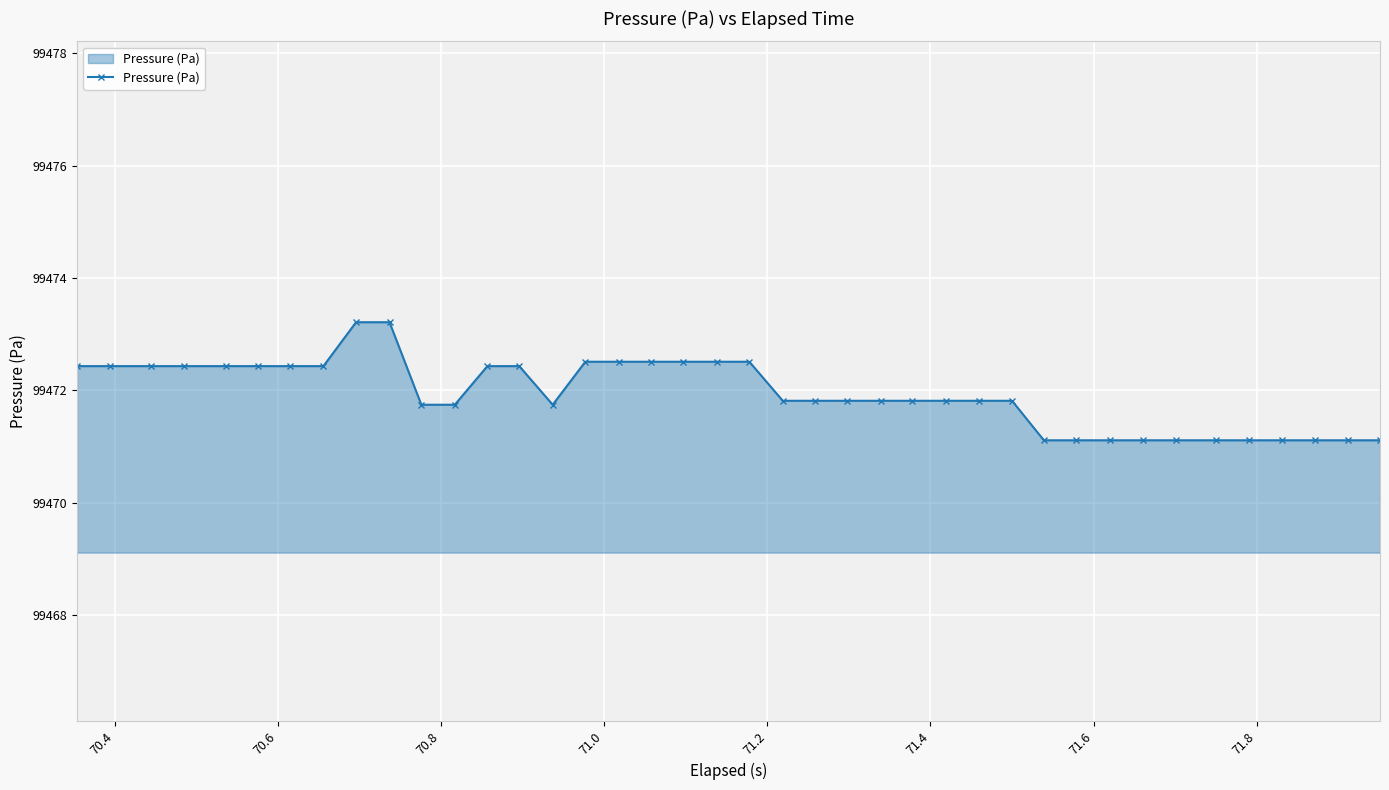

What is the sum of all values?

3978877.8